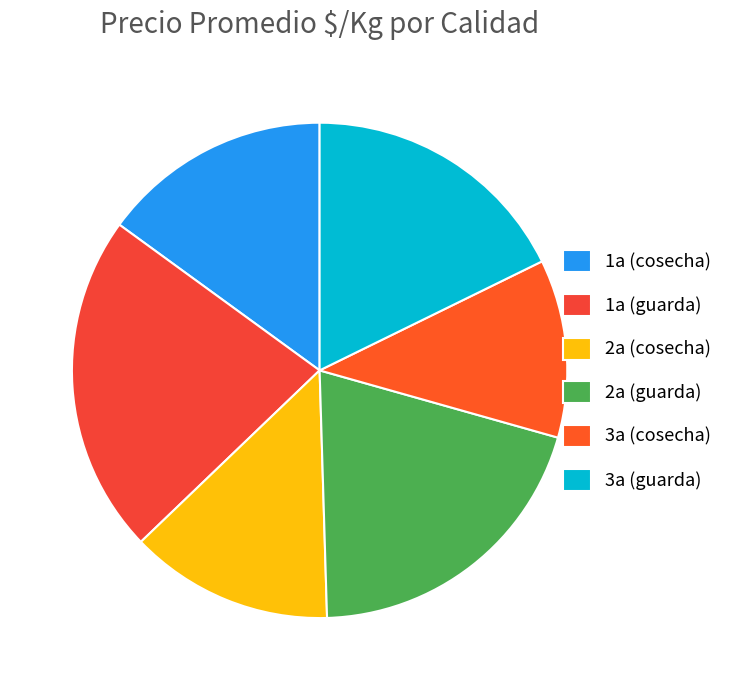

Rank the categories by value from highest to lowest.

1a (guarda), 2a (guarda), 3a (guarda), 1a (cosecha), 2a (cosecha), 3a (cosecha)